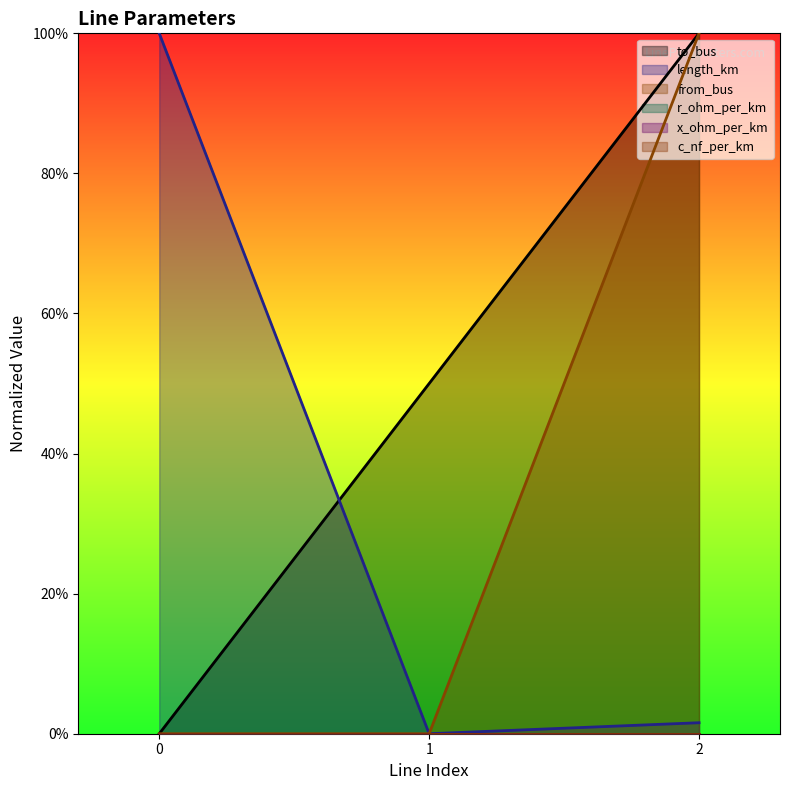

Is the value of to_bus at 2 greater than the value of from_bus at 0?

Yes